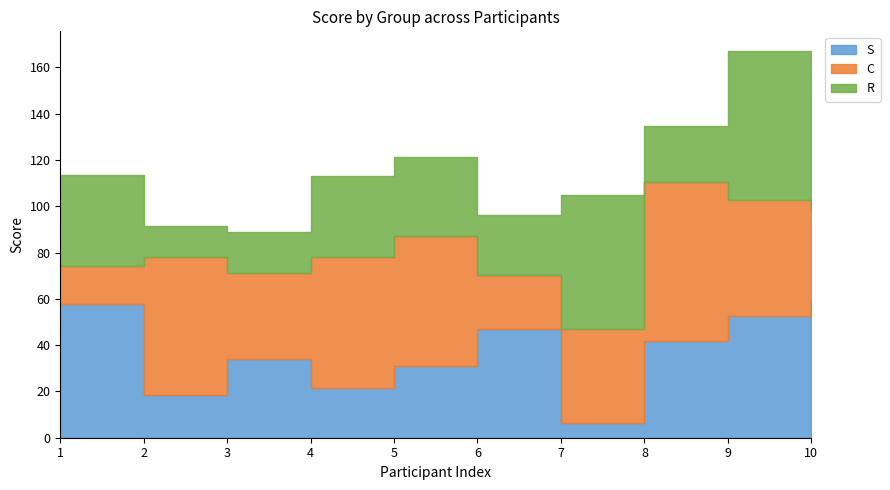

How many interior local valleys does the S series have?

3